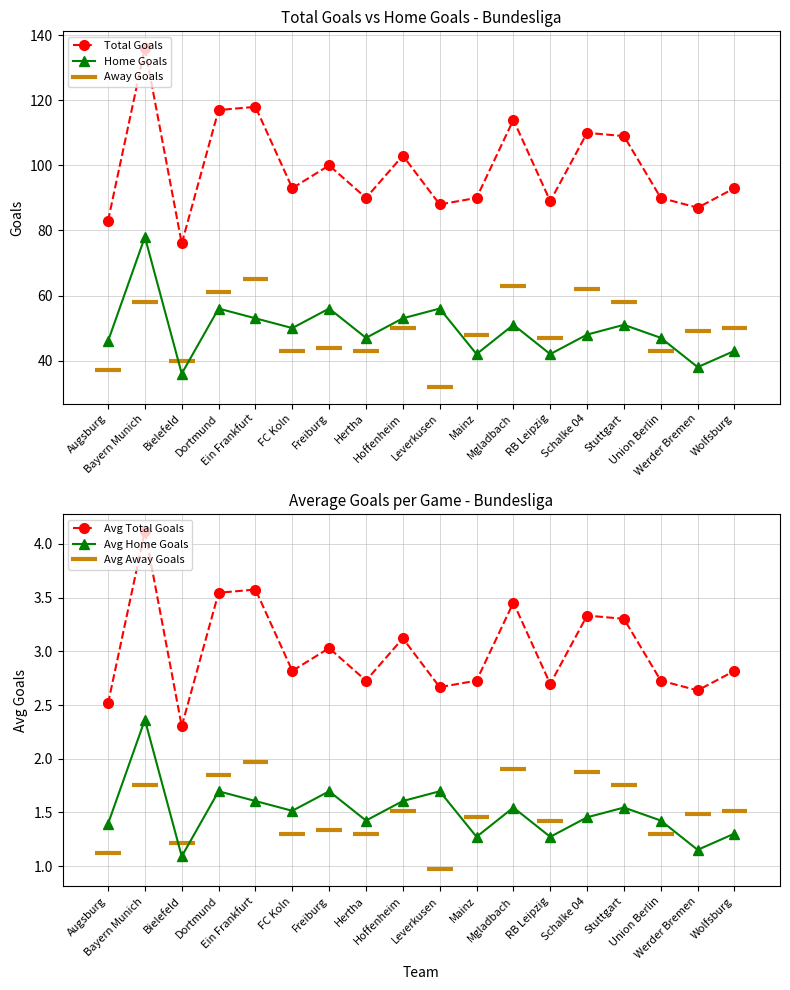

List the labels in order of Avg Total Goals value, smallest first.

Bielefeld, Augsburg, Werder Bremen, Leverkusen, RB Leipzig, Hertha, Mainz, Union Berlin, FC Koln, Wolfsburg, Freiburg, Hoffenheim, Stuttgart, Schalke 04, Mgladbach, Dortmund, Ein Frankfurt, Bayern Munich